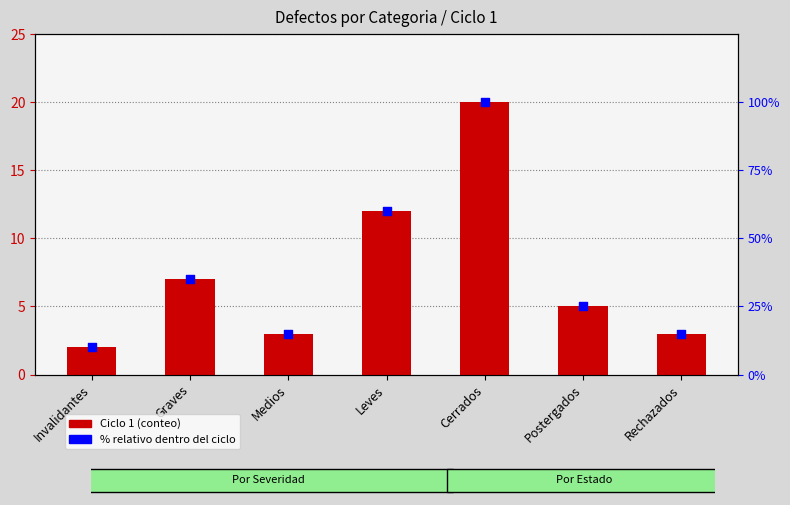

Is the value of % relativo dentro del ciclo at Postergados greater than the value of Ciclo 1 at Rechazados?

Yes